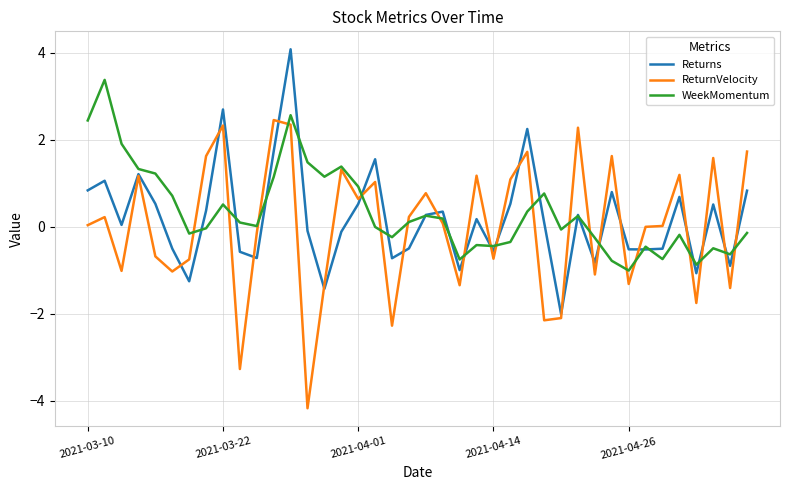

What is the maximum value shown in the chart?

4.1